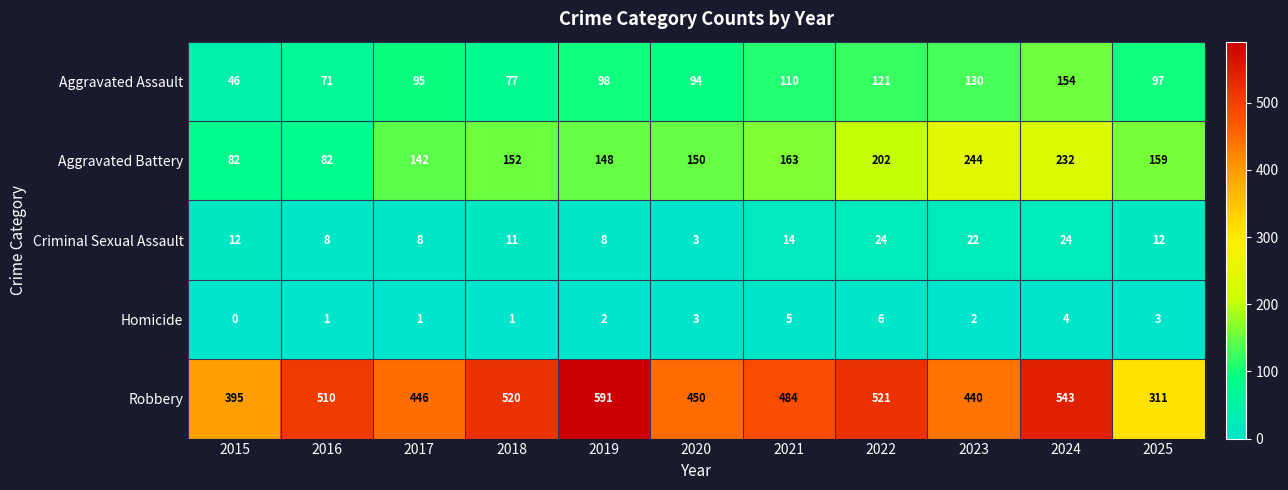

What is the difference between the highest and lowest values at 2017?

445